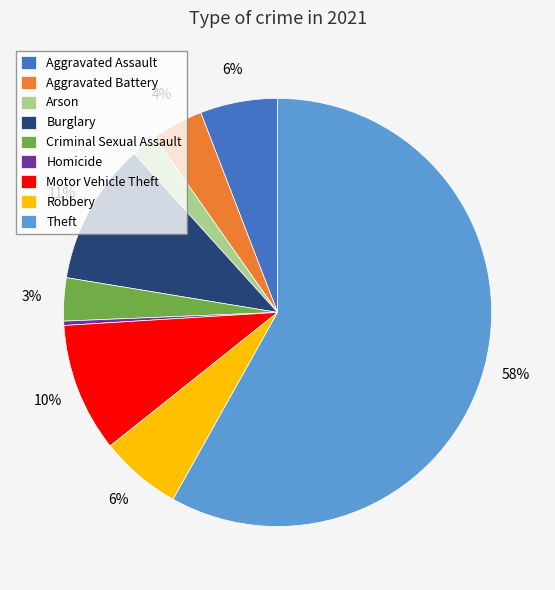

Combined, do Aggravated Battery and Robbery account for over 50%?

No